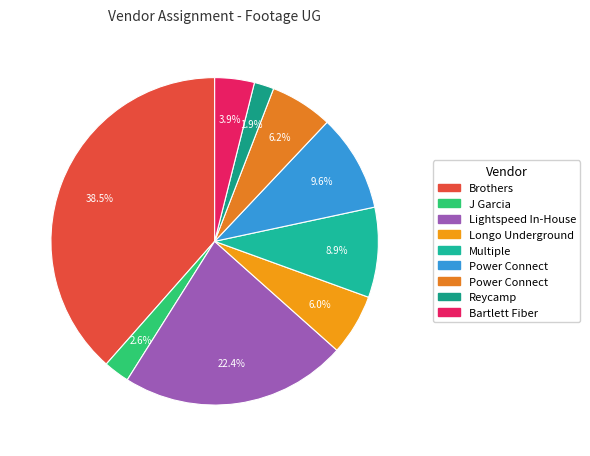

Which category has the smallest portion of the pie?

Reycamp